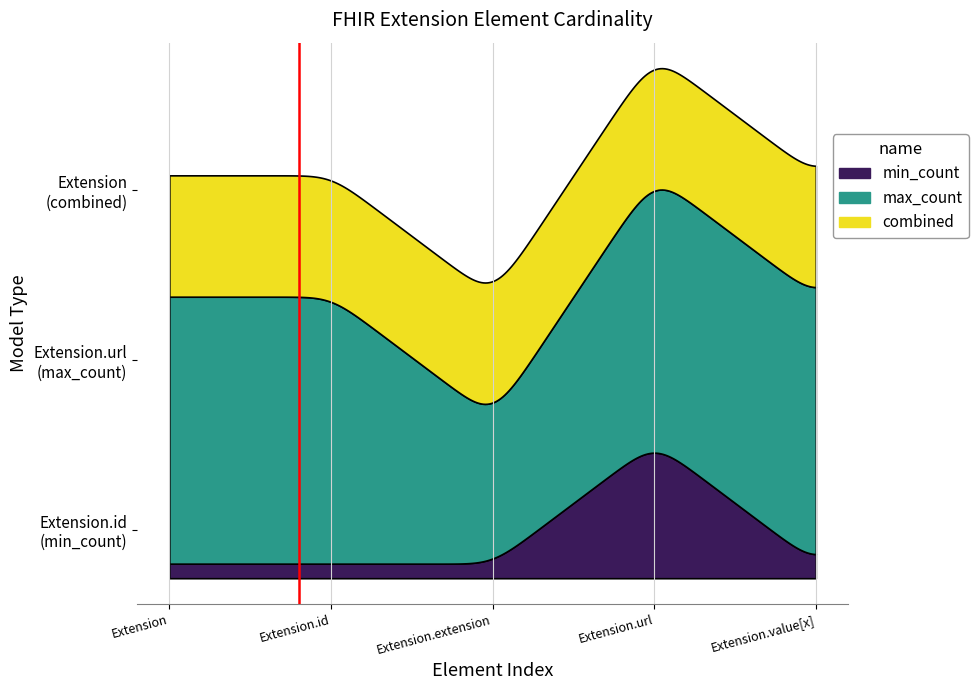

At which category does max_count reach its first local valley?

Extension.extension